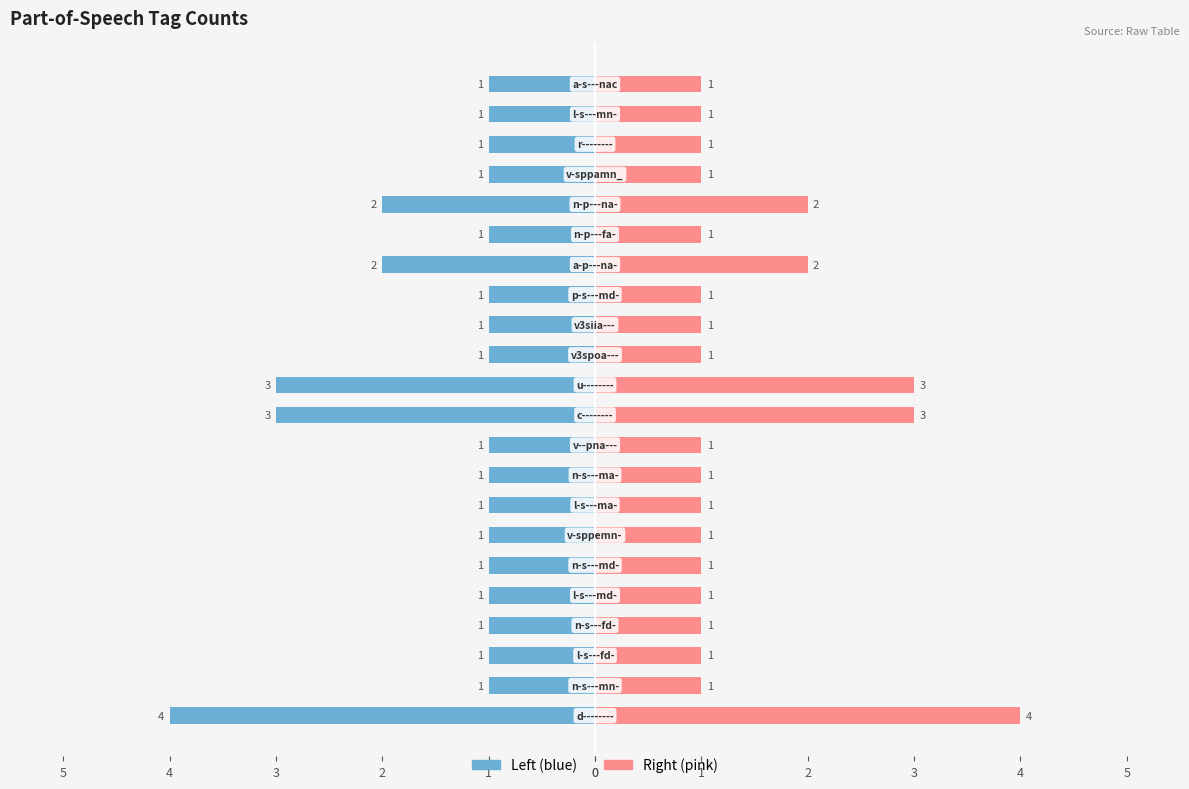

The Left (blue) series shows -1 at 19. True or false?

False